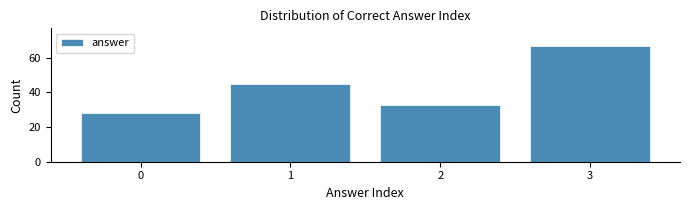

How tall is the bar that spans 0.5 to 1.5 on the x-axis? The values are not printed on the chart, so give them approximately, as read against the axis.

46